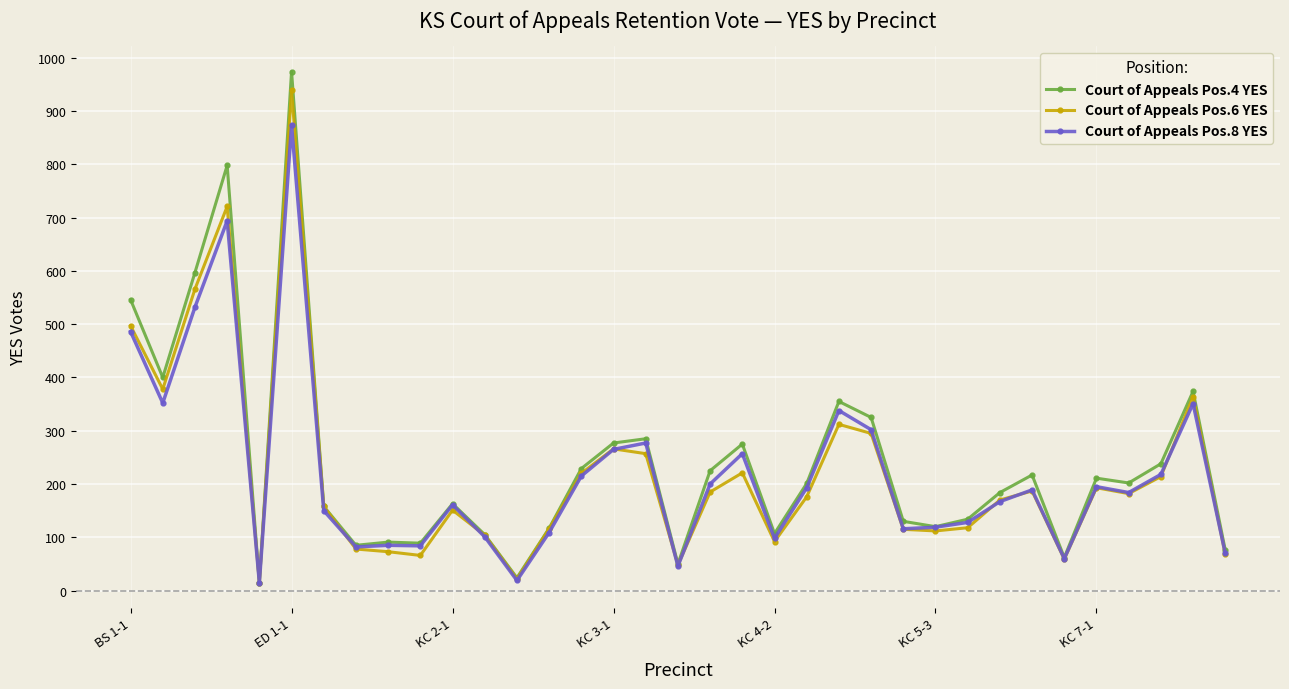

Which series has the widest spread of values?

Court of Appeals Pos.4 YES